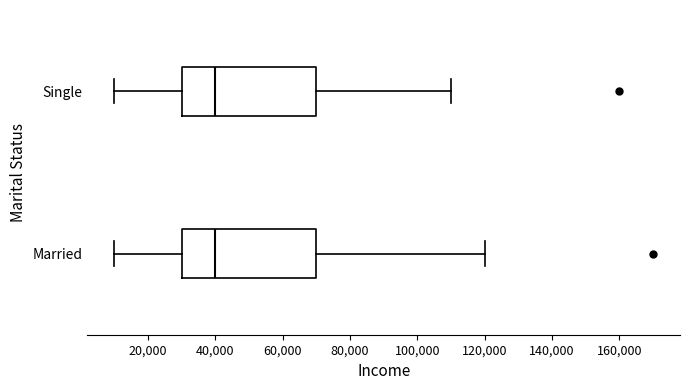

Where does the median line of the box for Single sit on the x-axis? The values are not printed on the chart, so give them approximately, as read against the axis.

40000